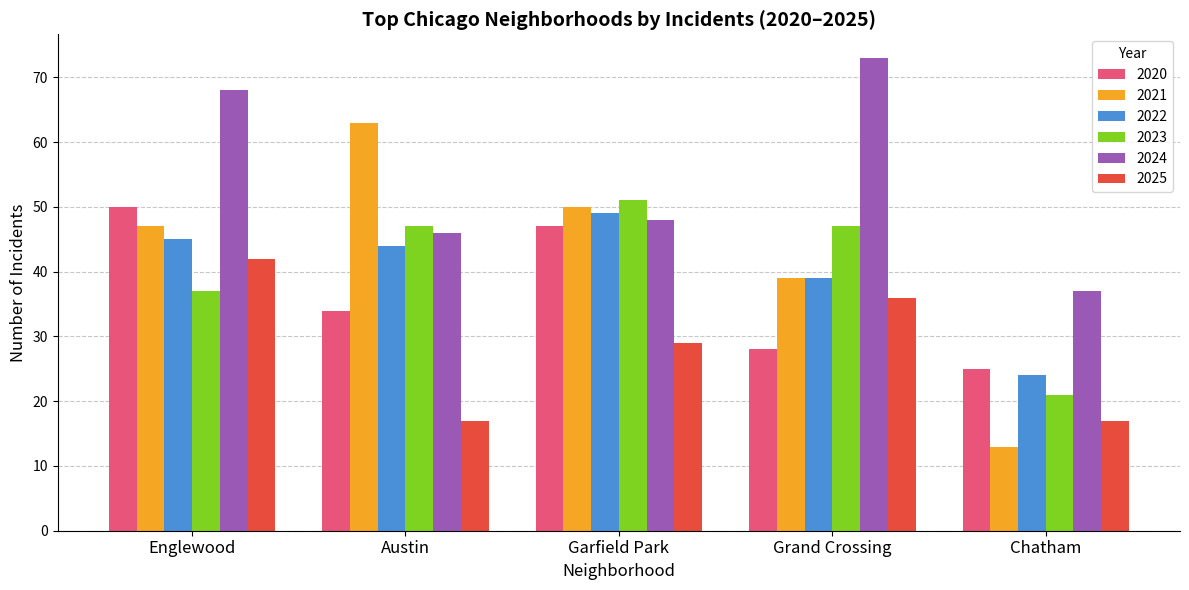

The value of 2020 at Garfield Park is 47. True or false?

True